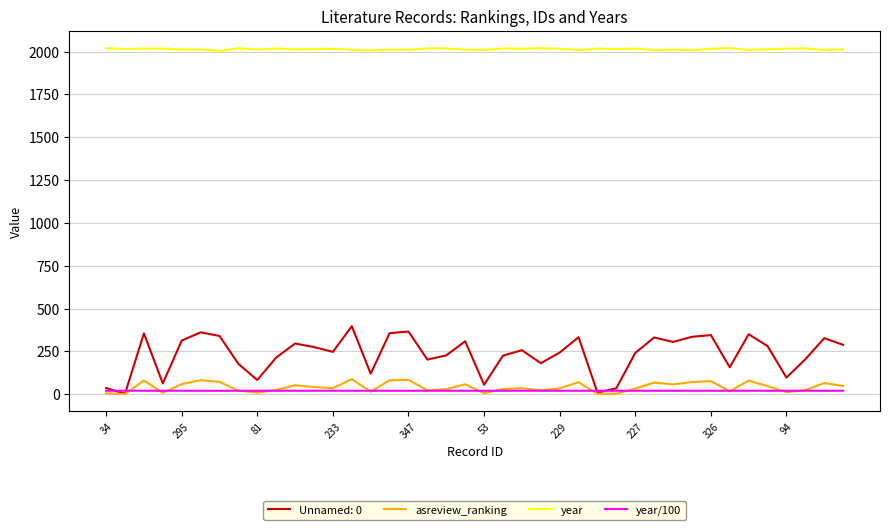

Which series has the largest total across all categories?

year